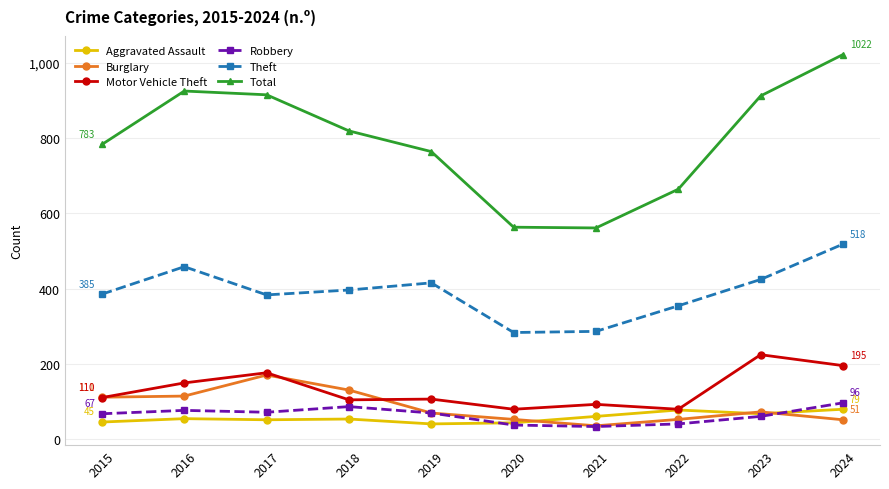

What are all the series names shown in the legend?

Aggravated Assault, Burglary, Motor Vehicle Theft, Robbery, Theft, Total